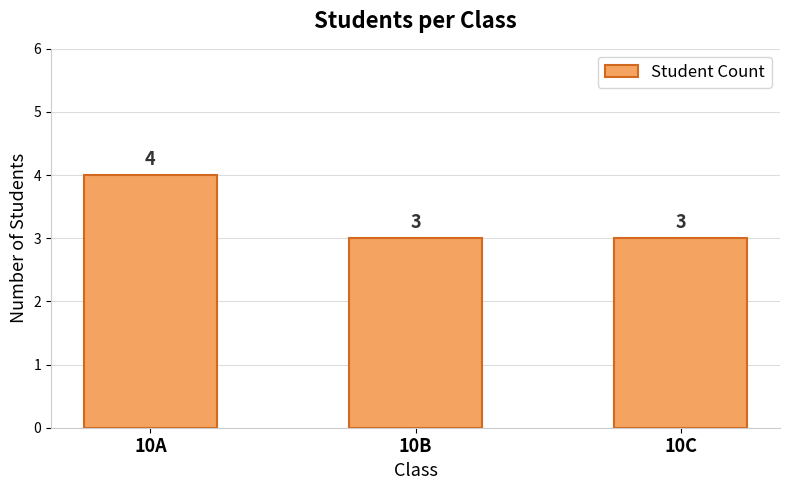

Approximately how many times larger is the value at 10A compared to 10C?

1.3